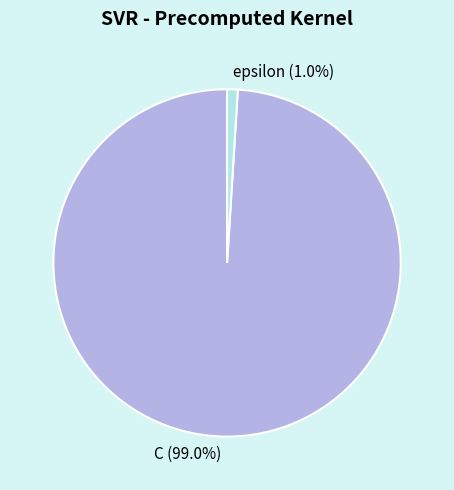

Count the number of slices in the pie.

2